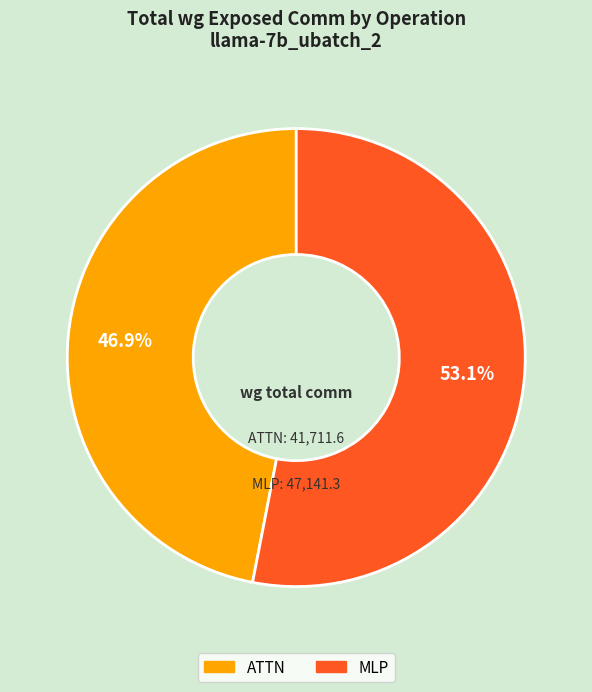

Does ATTN represent more than half of the total?

No